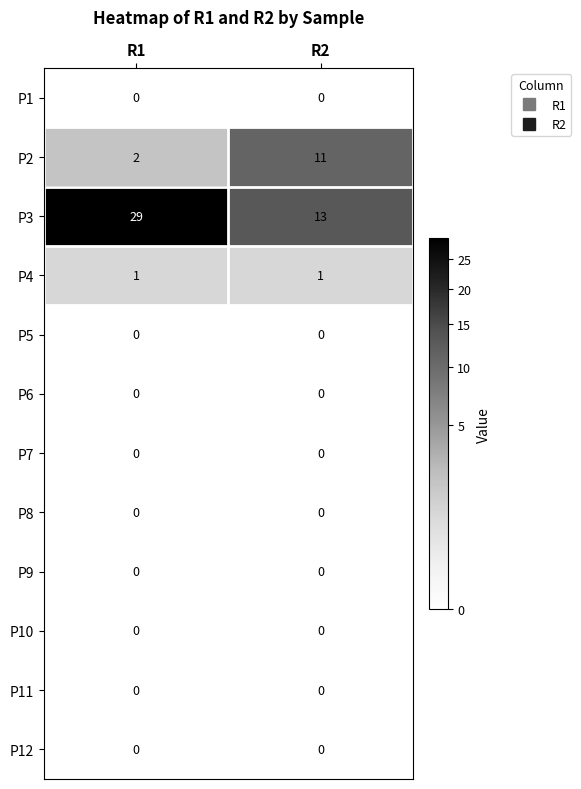

At which category is the sum across all series the highest?

R1